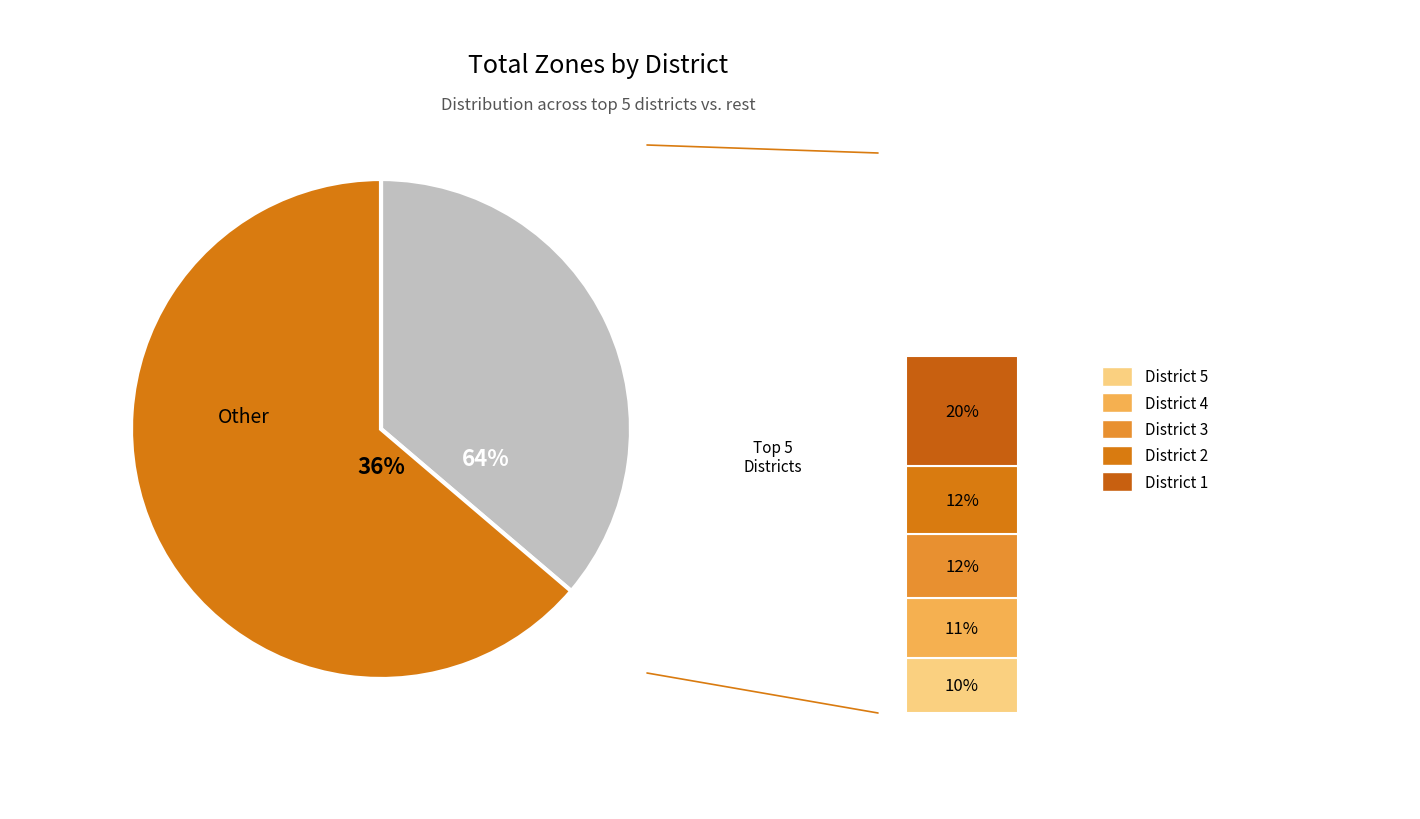

What is the total percentage of District 2 and District 3?

23.6%